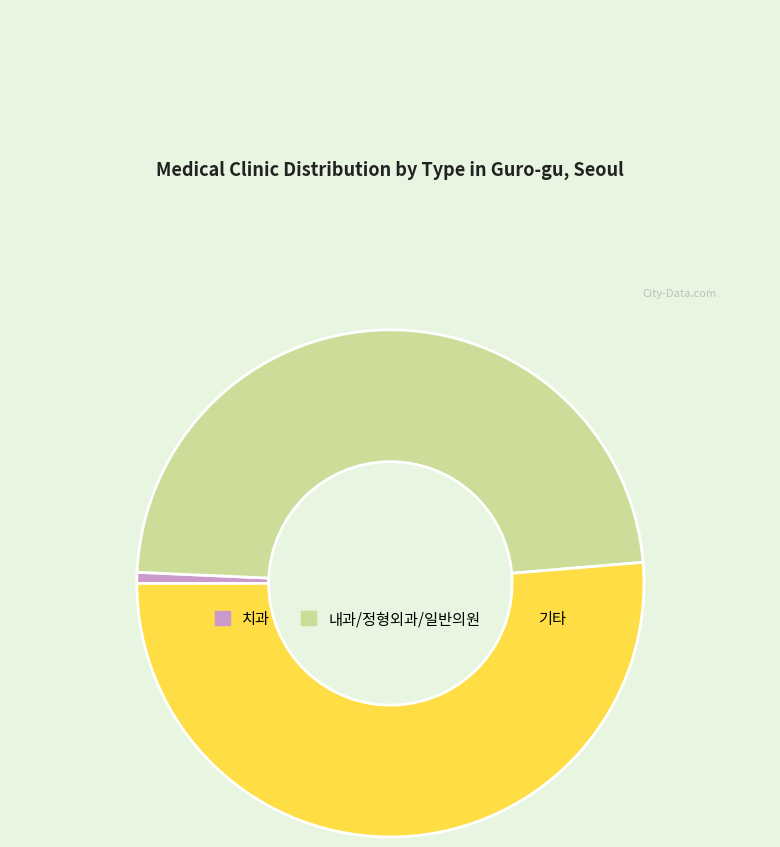

Is there a majority slice in this chart?

Yes